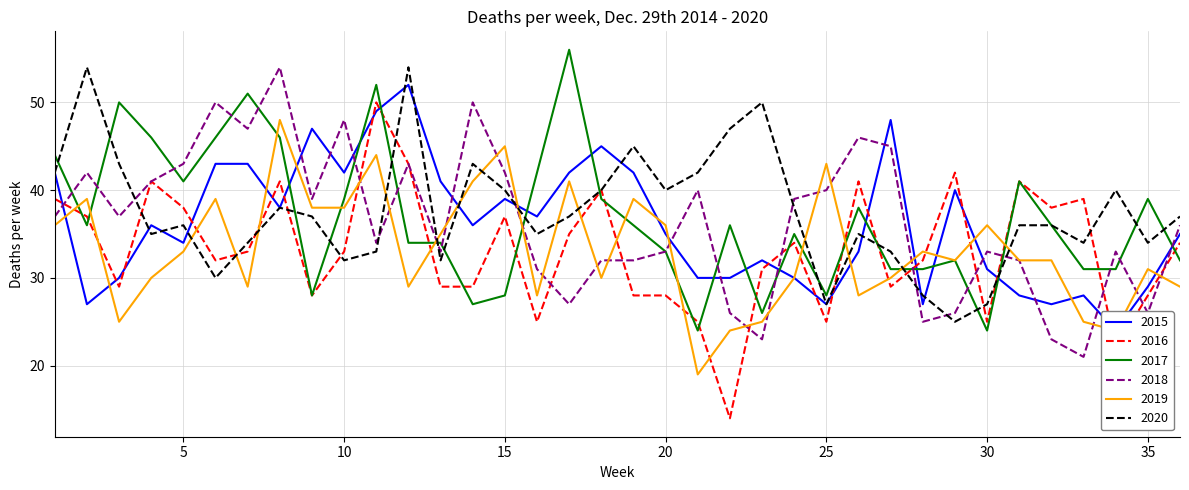

How many intersections are there between 2019 and 2015?

14